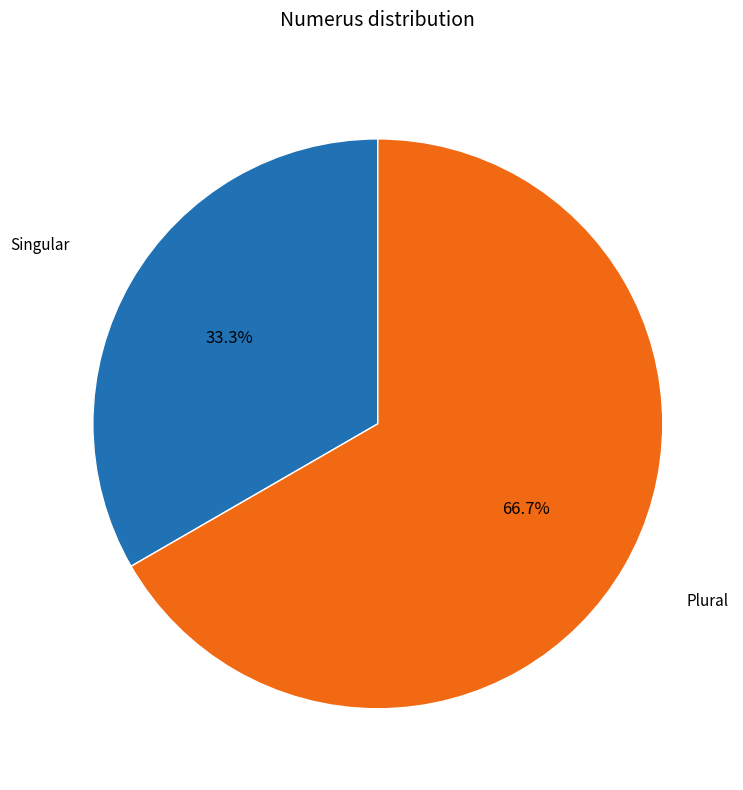

To the nearest percent, what is the combined percentage of Plural and Singular?

100%